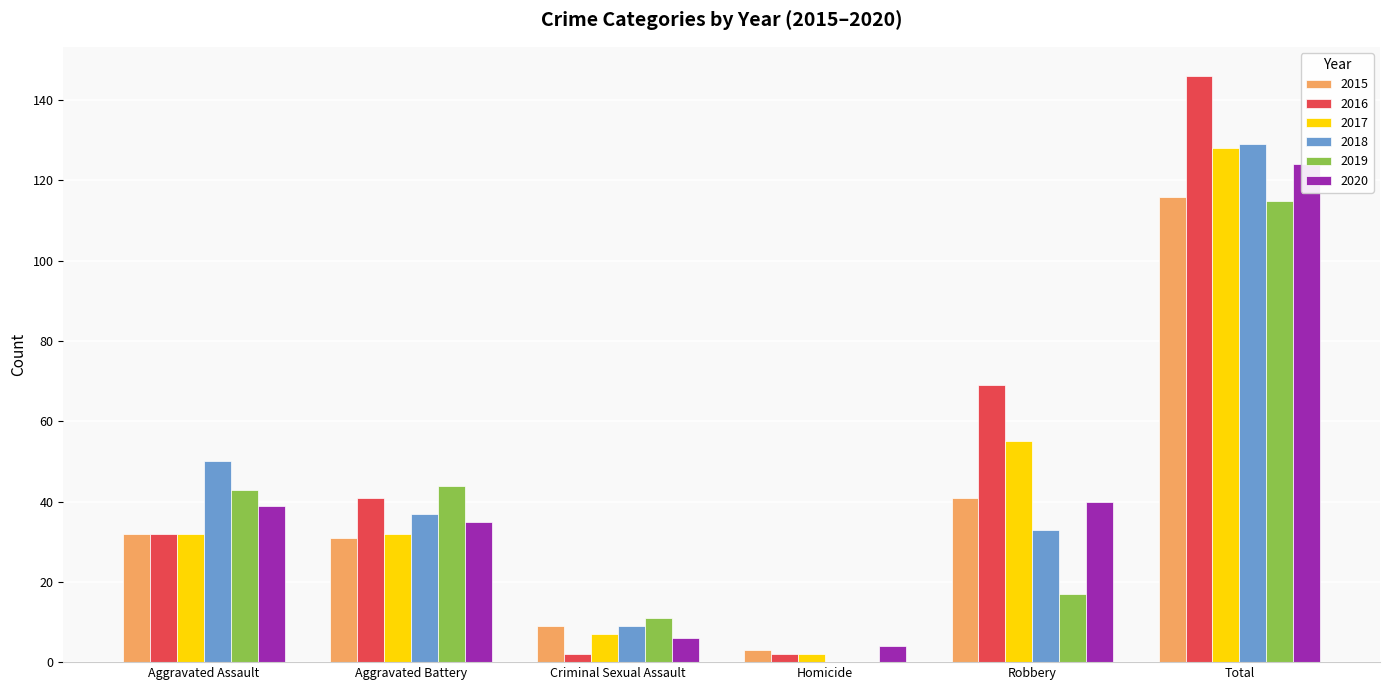

Is it true that 2015 equals 9 at Criminal Sexual Assault?

True